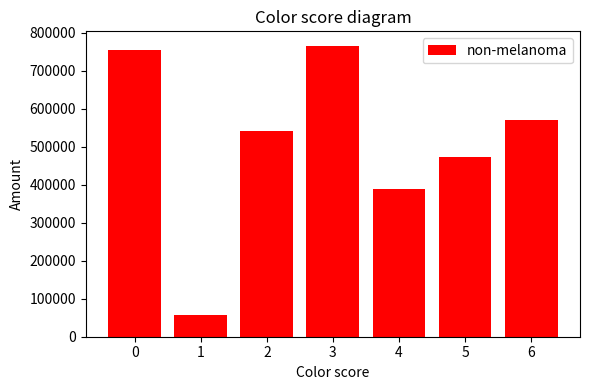

Reading left to right, what are all the values shown in this chart?

752755	58321	541877	764871	389449	473216	569471